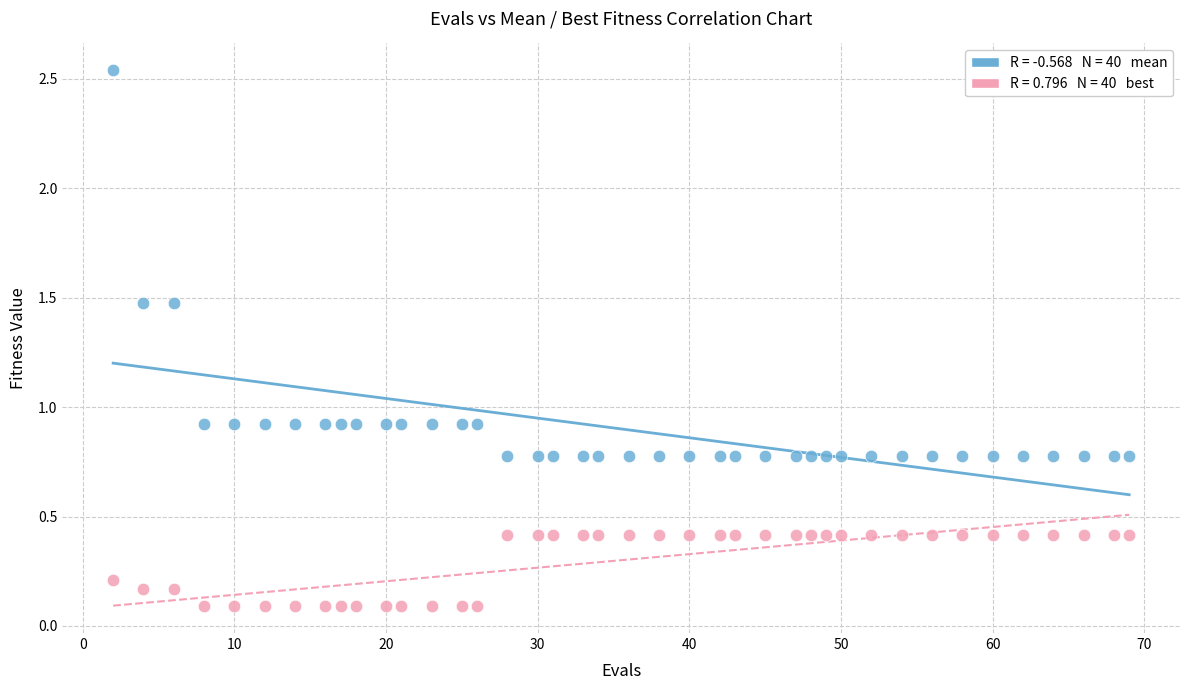

Across all data points, what is the range of Y values (max minus min)?

2.4